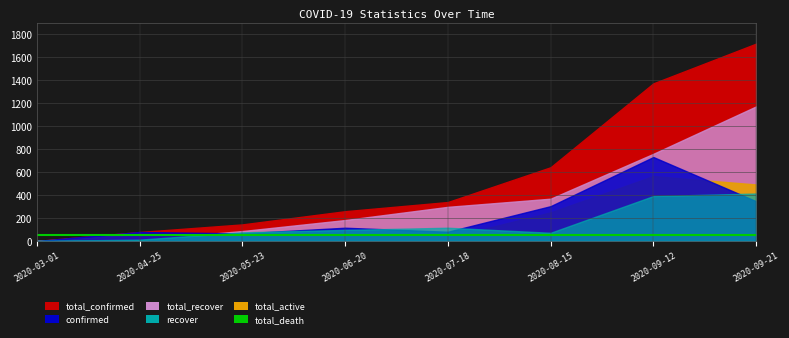

What is the value of the total_recover point at the 5th from the left?

297